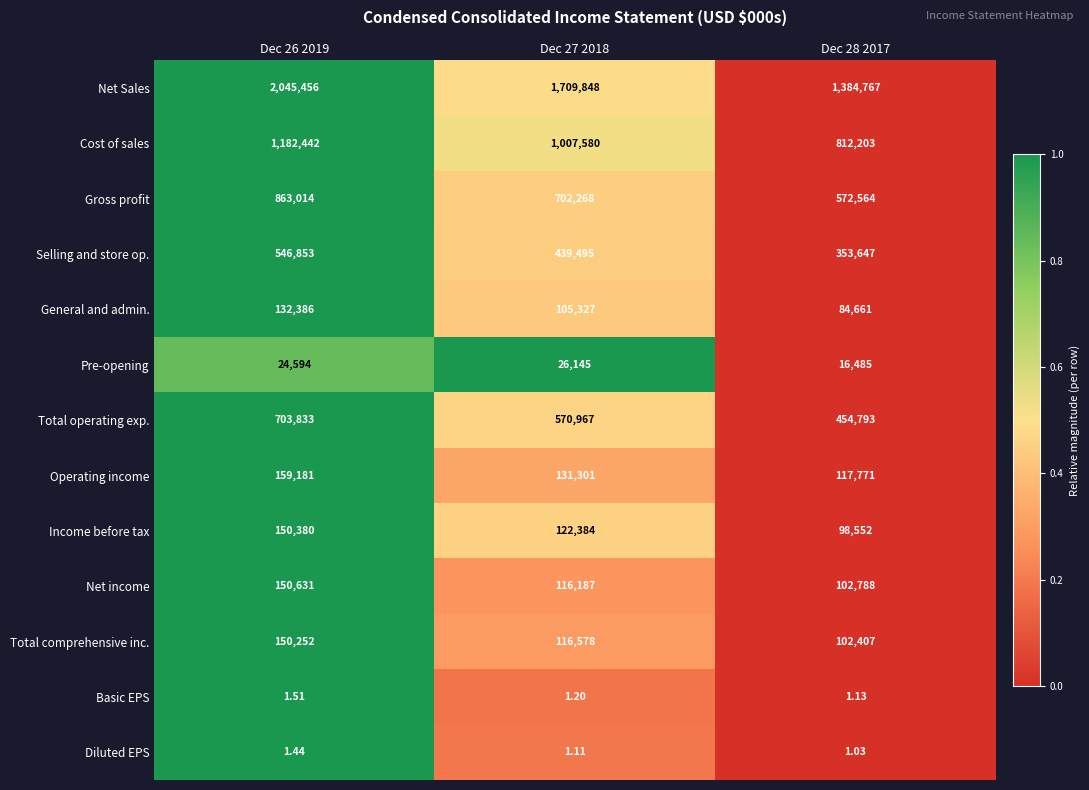

Which series has the largest total across all categories?

Net Sales